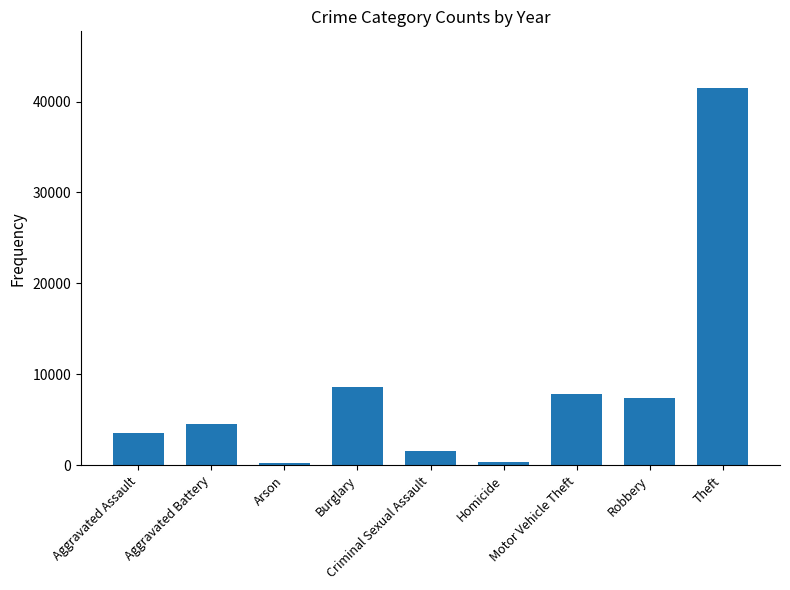

How many bars are there in total?

9